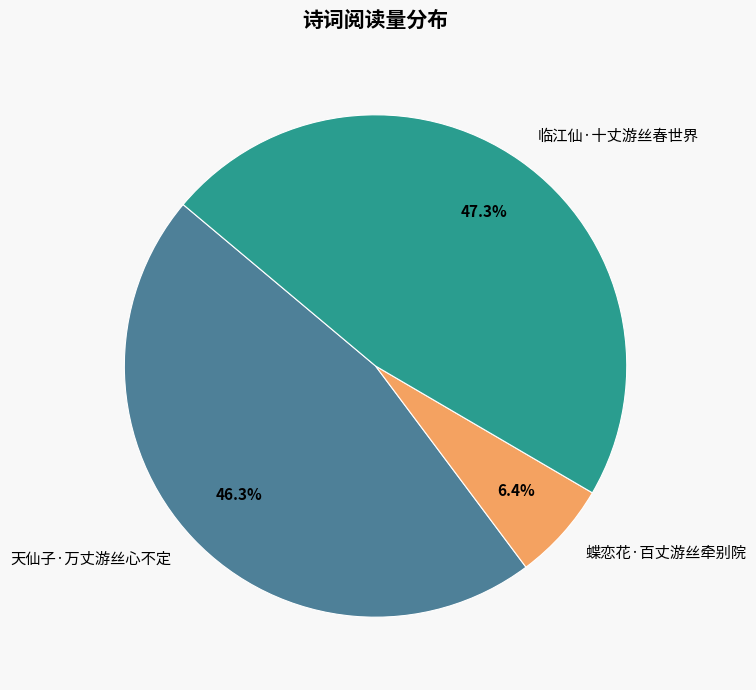

How many segments does this pie chart have?

3